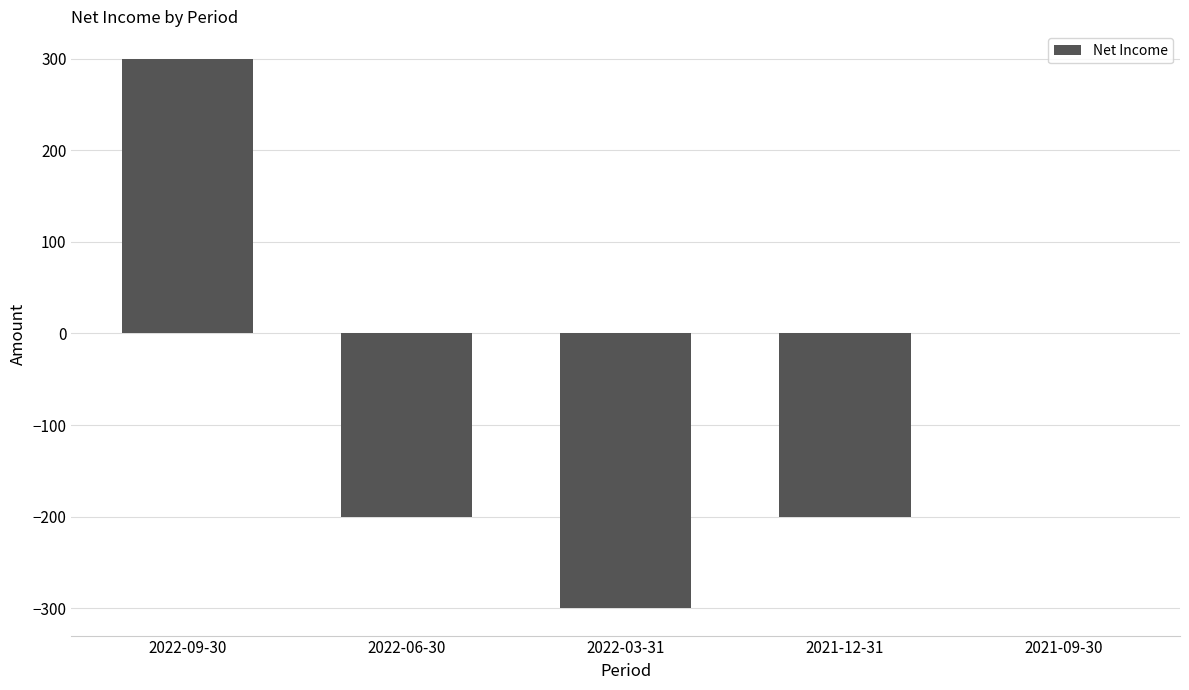

Reading left to right, list all the values displayed in this chart.

2022-09-30=300	2022-06-30=-200	2022-03-31=-300	2021-12-31=-200	2021-09-30=0